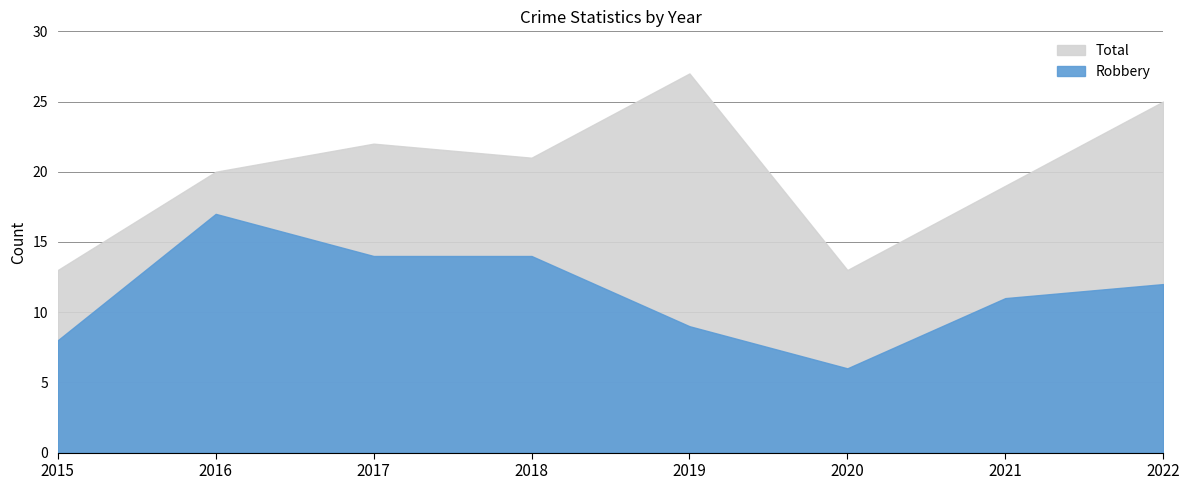

At which category does Robbery reach its first local peak?

2016